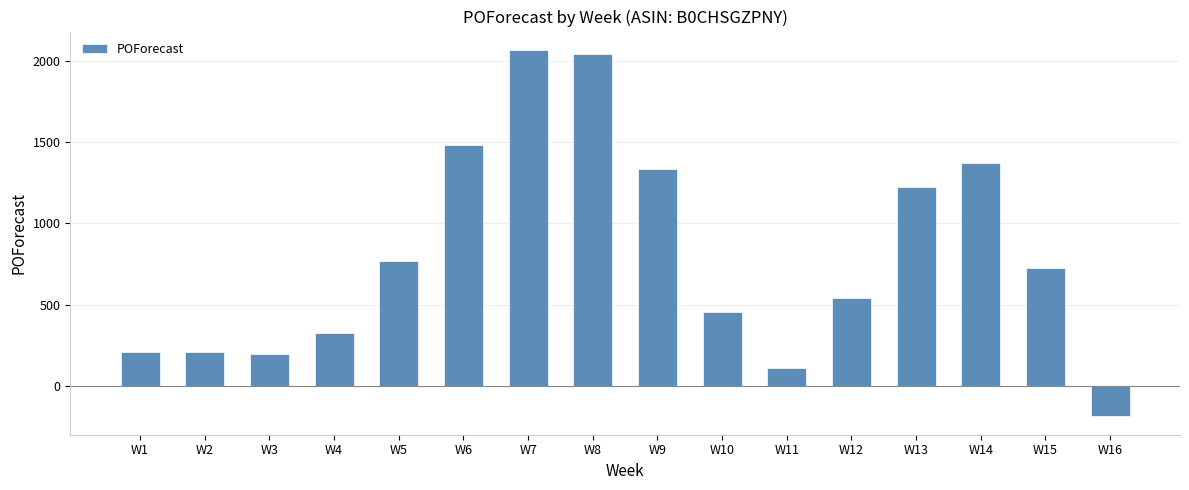

What is the minimum value shown in the chart?

-190